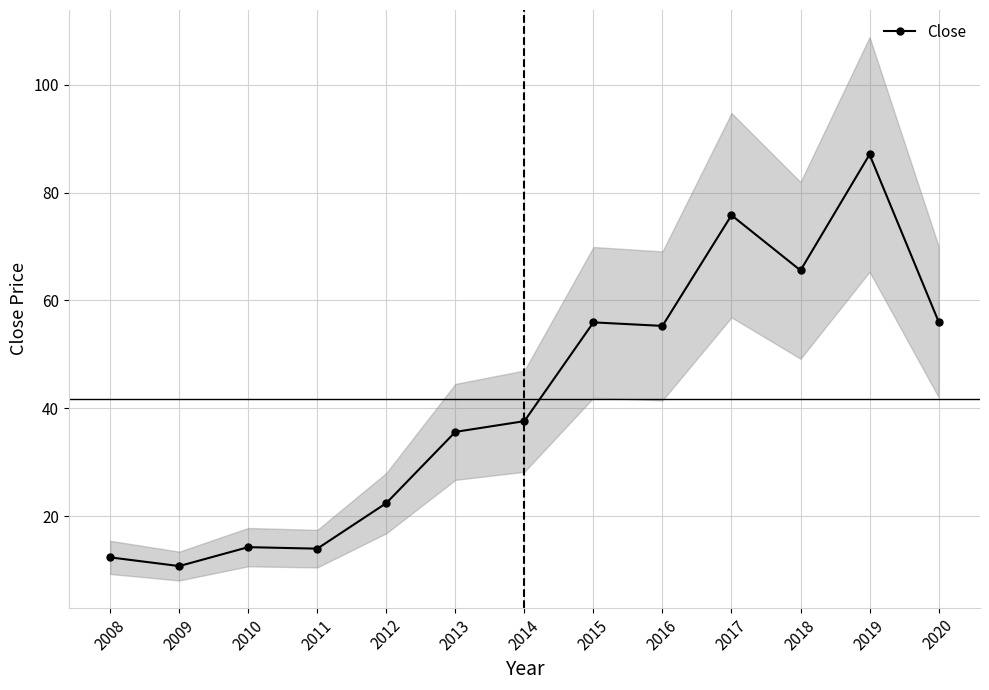

Reading right to left, extract all data points from this chart.

2020=56.1	2019=87.1	2018=65.6	2017=75.8	2016=55.3	2015=55.9	2014=37.6	2013=35.6	2012=22.4	2011=13.9	2010=14.2	2009=10.7	2008=12.3